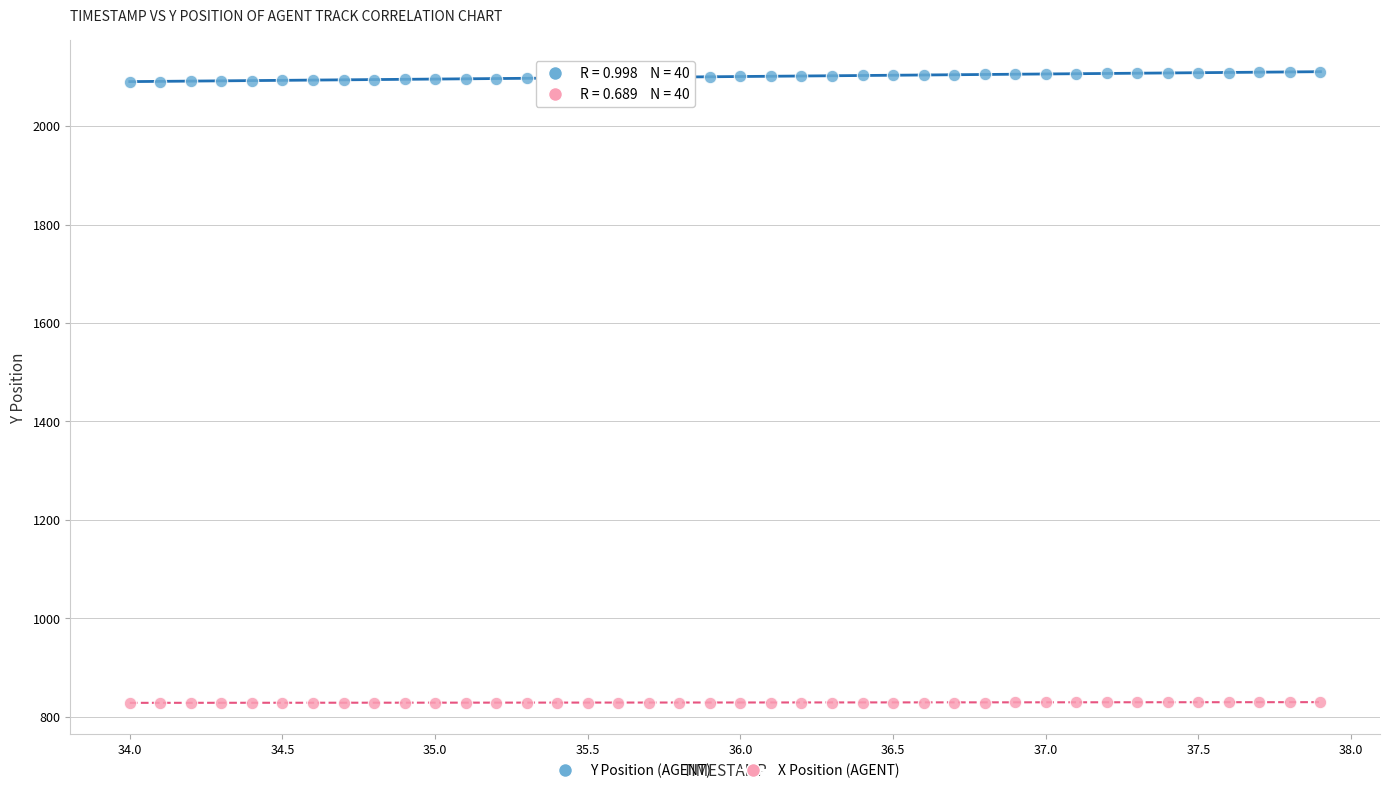

Across all data points, what is the range of X values (max minus min)?

3.9